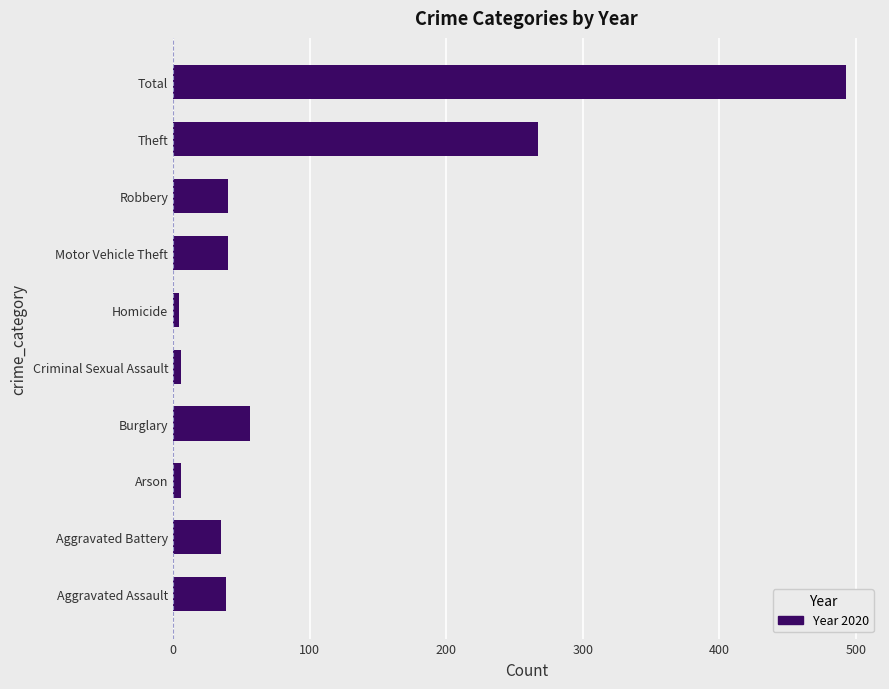

How many data points are less than 40?

5